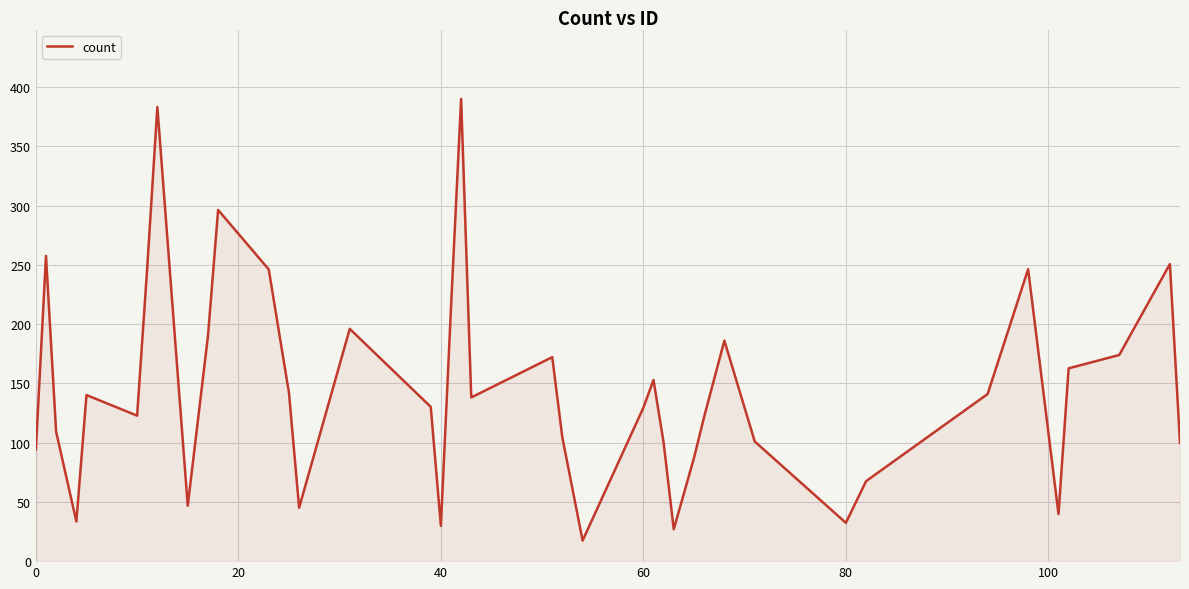

What is the greatest value displayed?

390.0